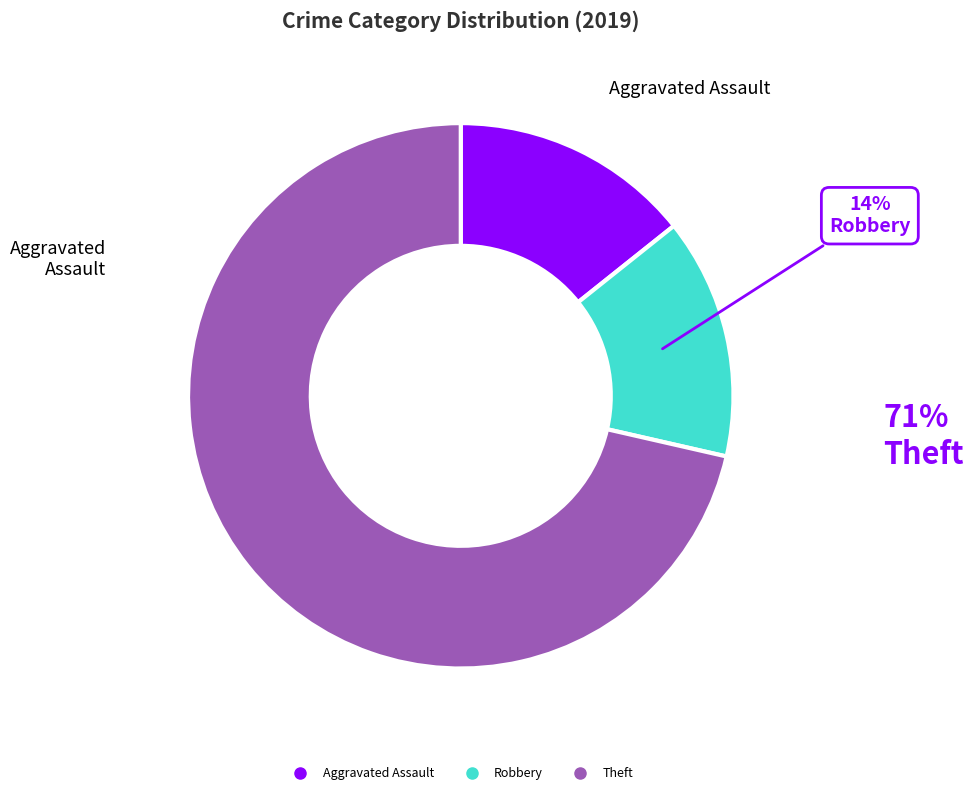

Does any single category account for the majority?

Yes